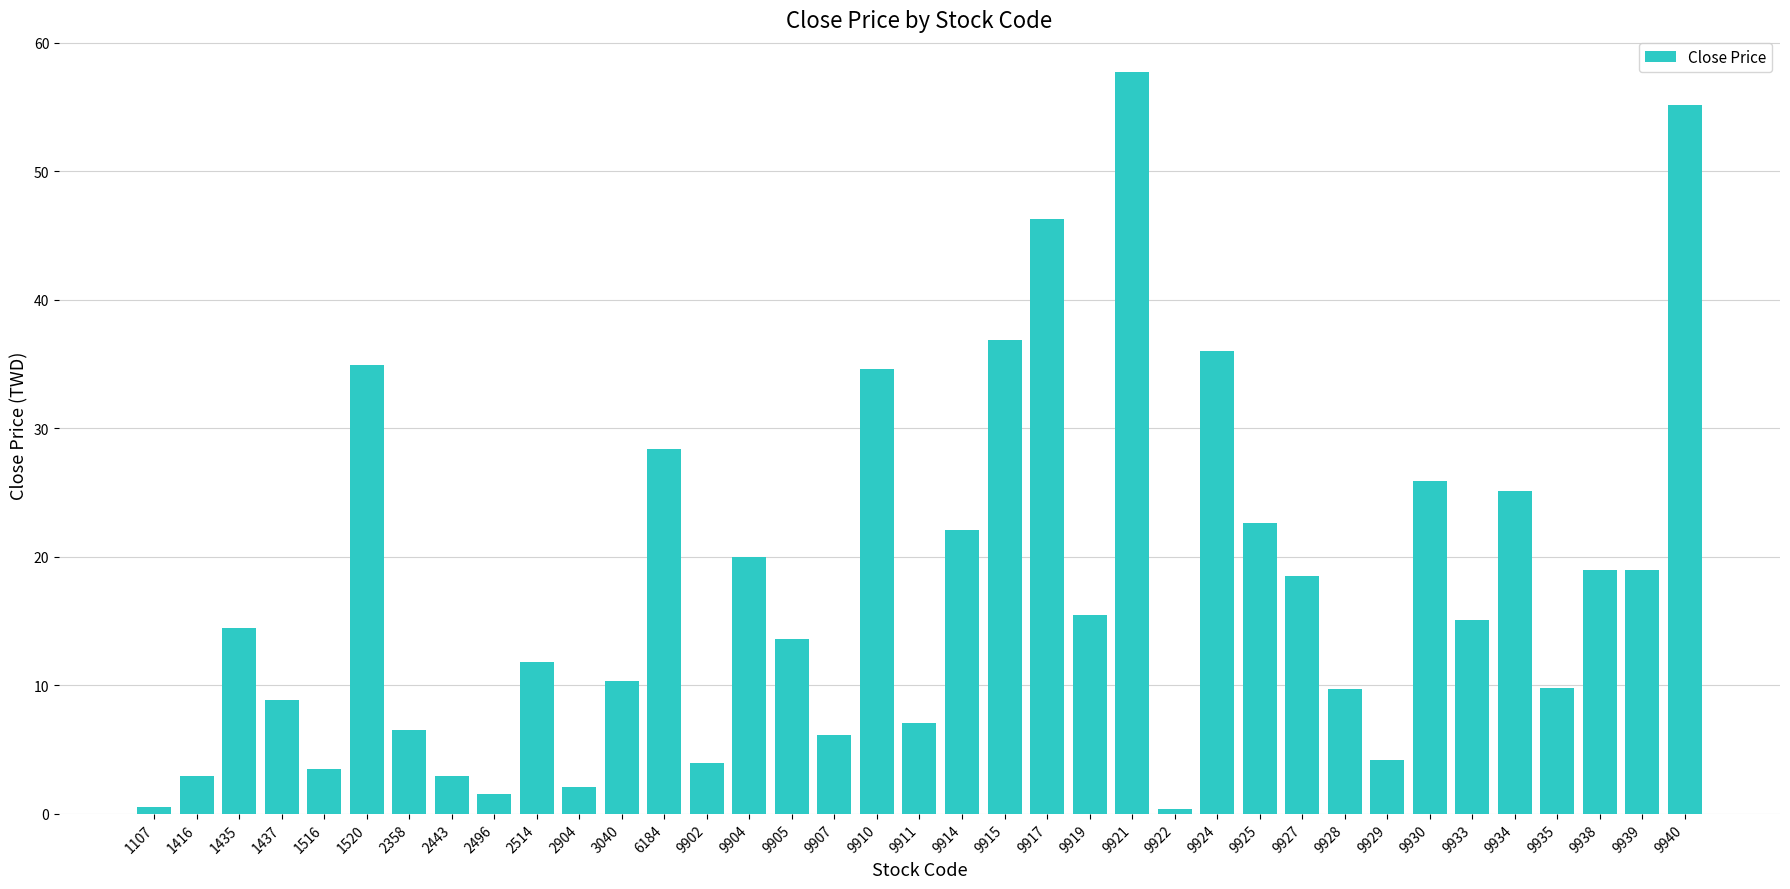

Where is the data nearest to the value 29?

6184